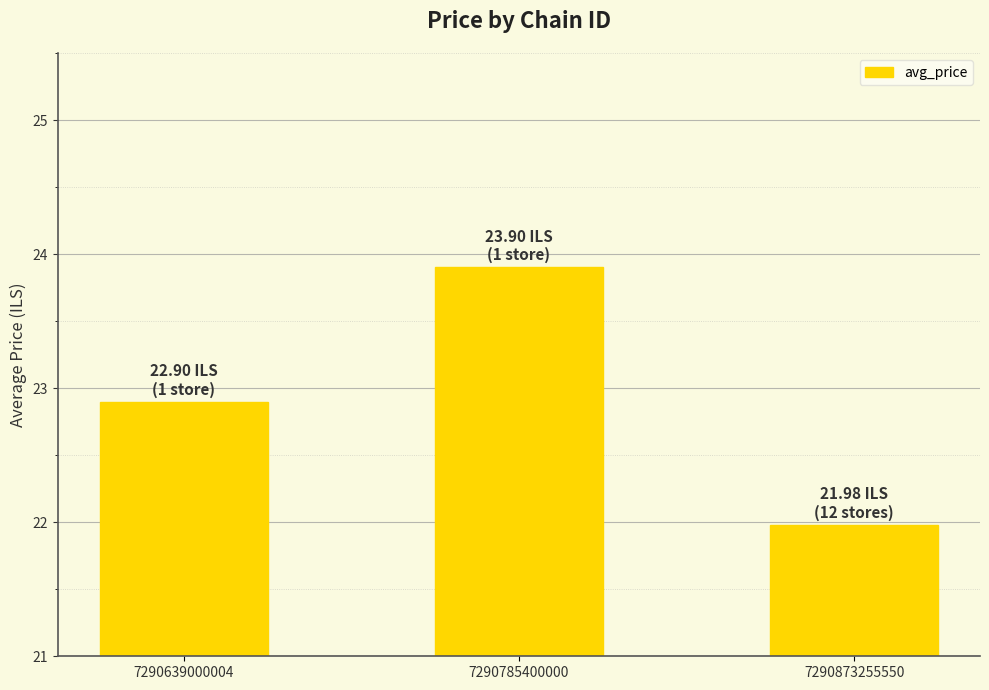

What is the average value?

22.9